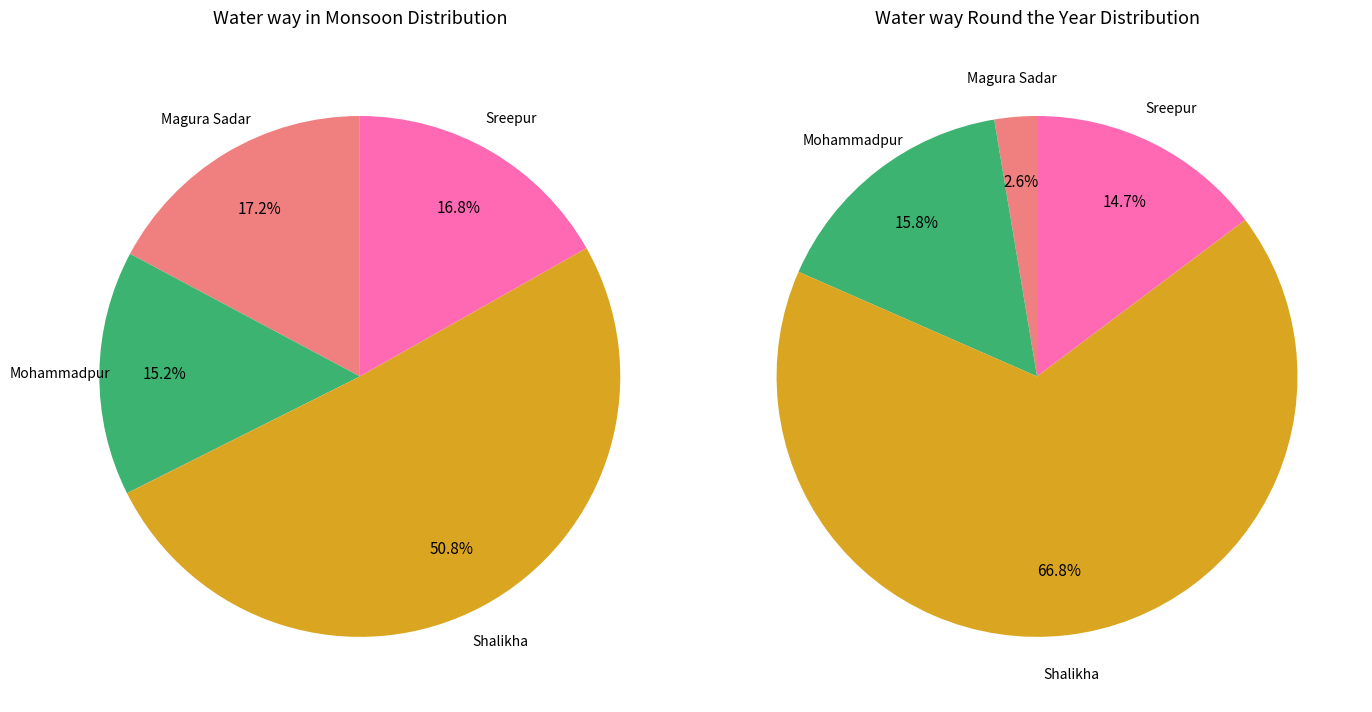

Which category has the smallest portion of the pie?

Magura Sadar